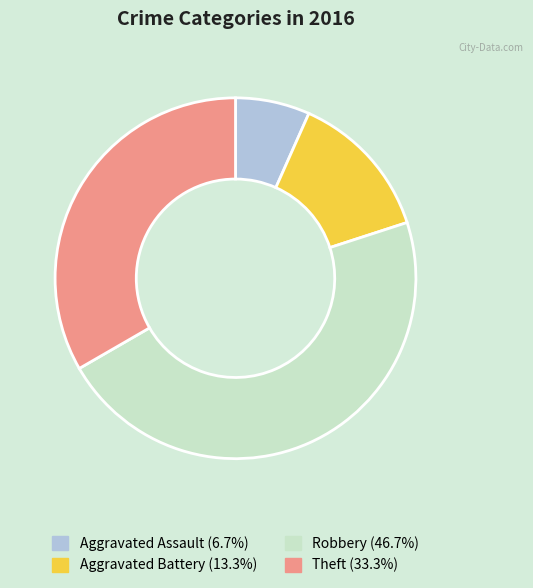

Rank the categories by value from highest to lowest.

Robbery, Theft, Aggravated Battery, Aggravated Assault